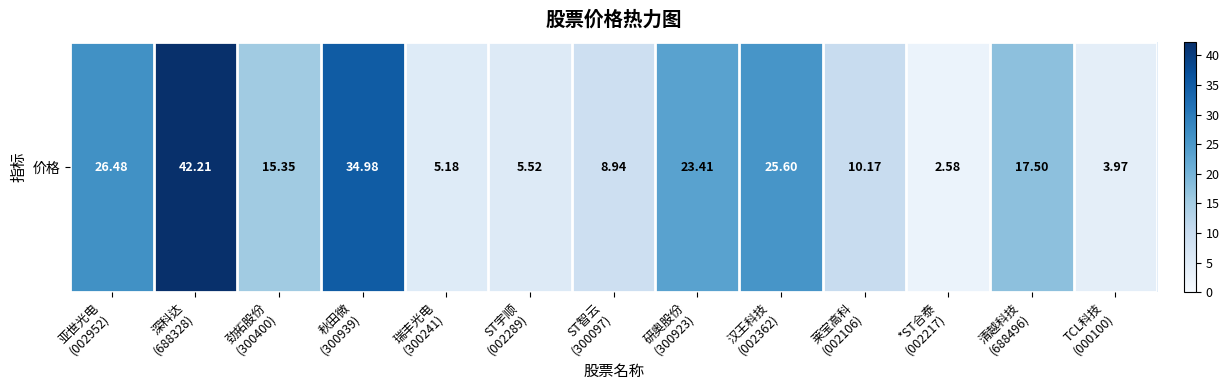

List the labels in order of value, largest first.

深科达
(688328), 秋田微
(300939), 亚世光电
(002952), 汉王科技
(002362), 研奥股份
(300923), 清越科技
(688496), 劲拓股份
(300400), 莱宝高科
(002106), ST智云
(300097), ST宇顺
(002289), 瑞丰光电
(300241), TCL科技
(000100), *ST合泰
(002217)